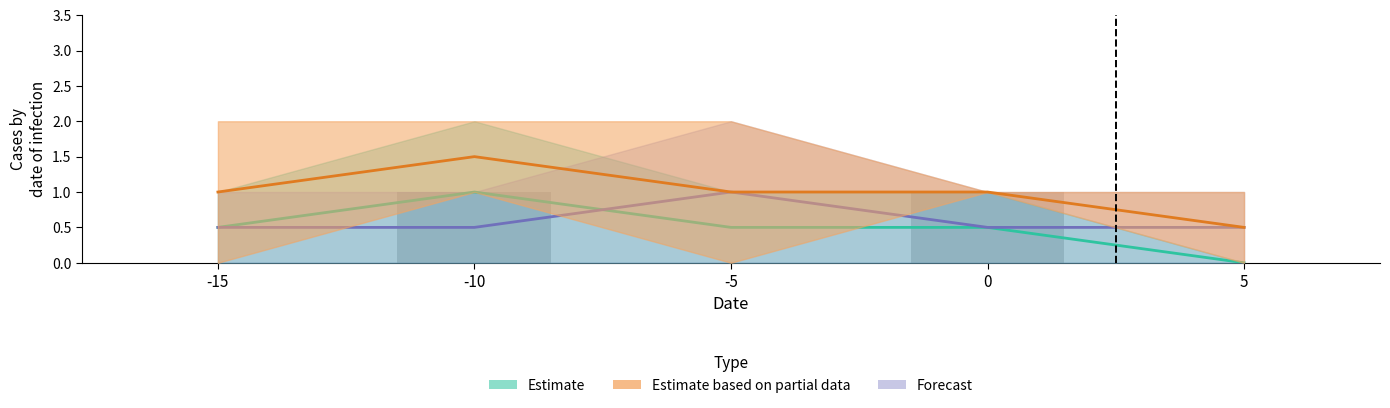

What is the difference between the maximum and minimum values?

1